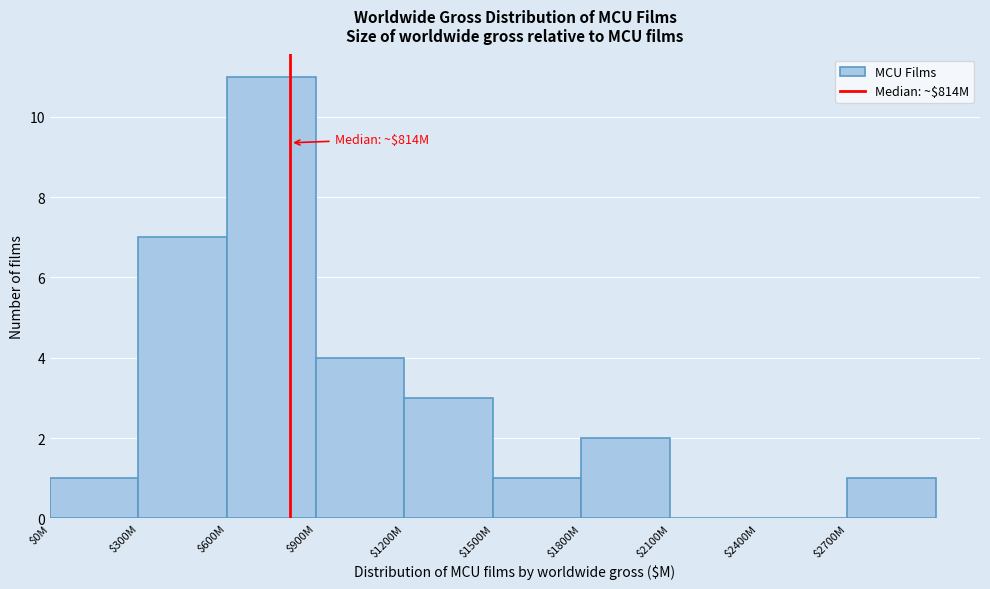

What is the approximate value at $600M?

11